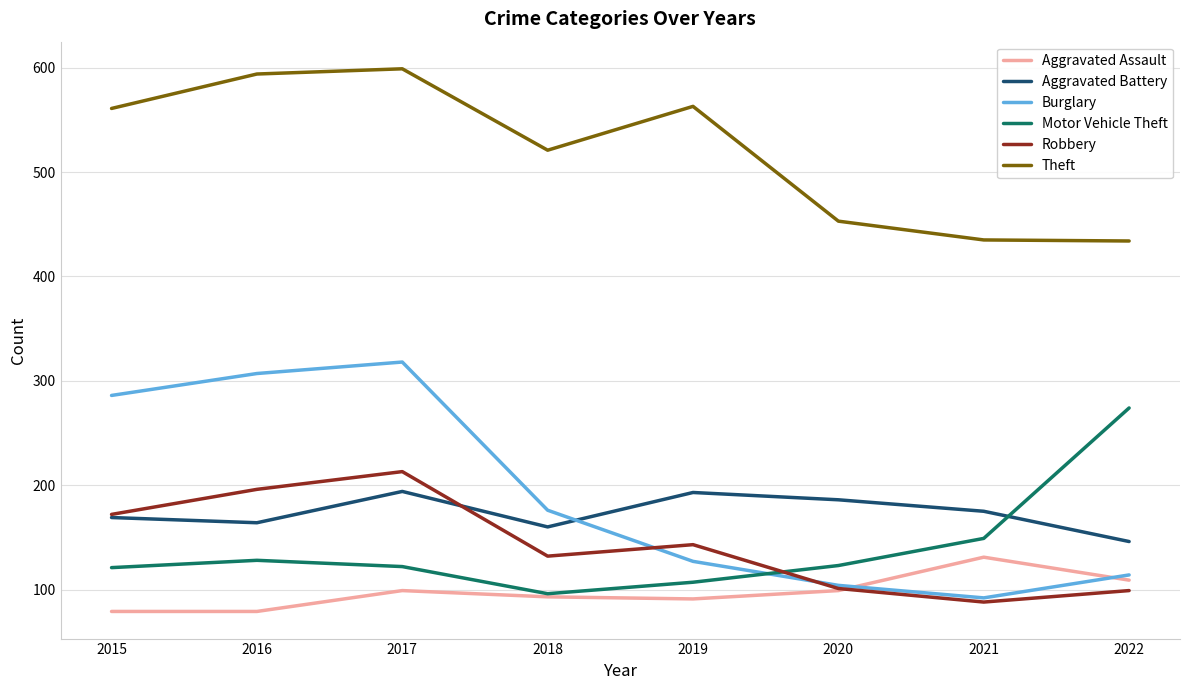

What is the sum of all Burglary values?

1524